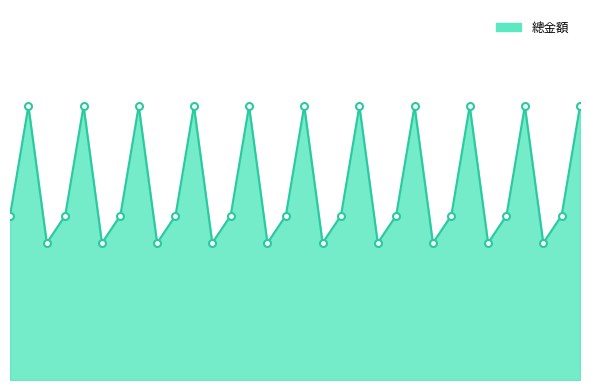

Reading left to right, extract all data points from this chart.

3600	6000	3000	3600	6000	3000	3600	6000	3000	3600	6000	3000	3600	6000	3000	3600	6000	3000	3600	6000	3000	3600	6000	3000	3600	6000	3000	3600	6000	3000	3600	6000